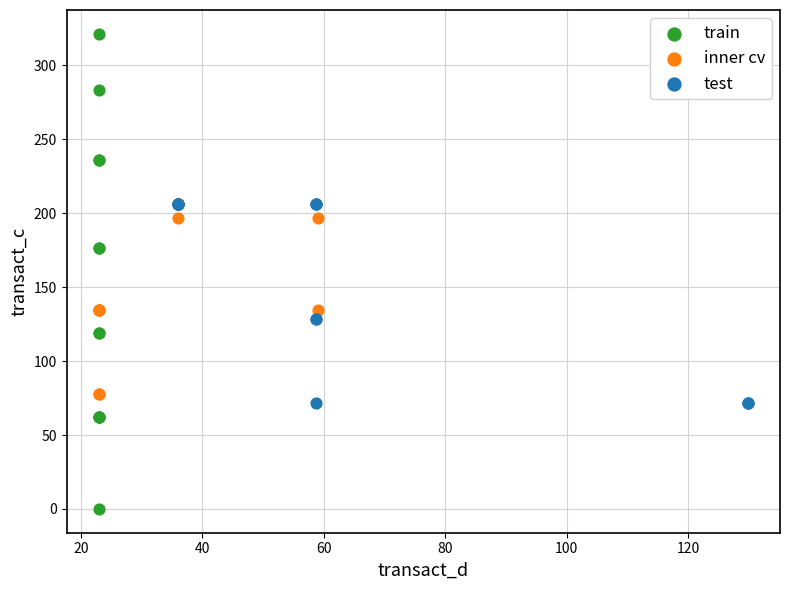

Which series contains the lowest Y value?

train